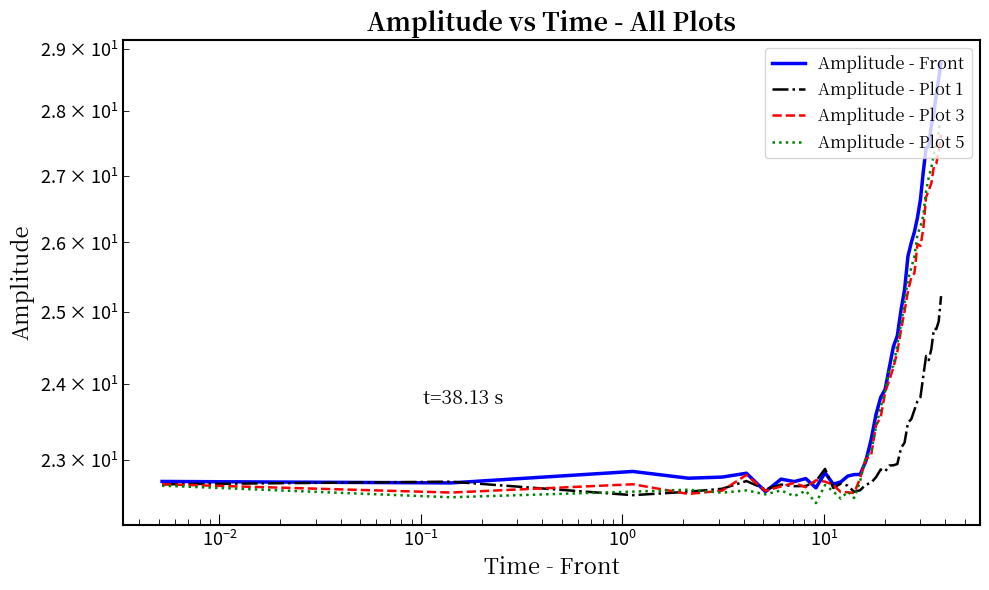

What is the difference between the second highest and minimum values in the Amplitude - Front series?

5.9